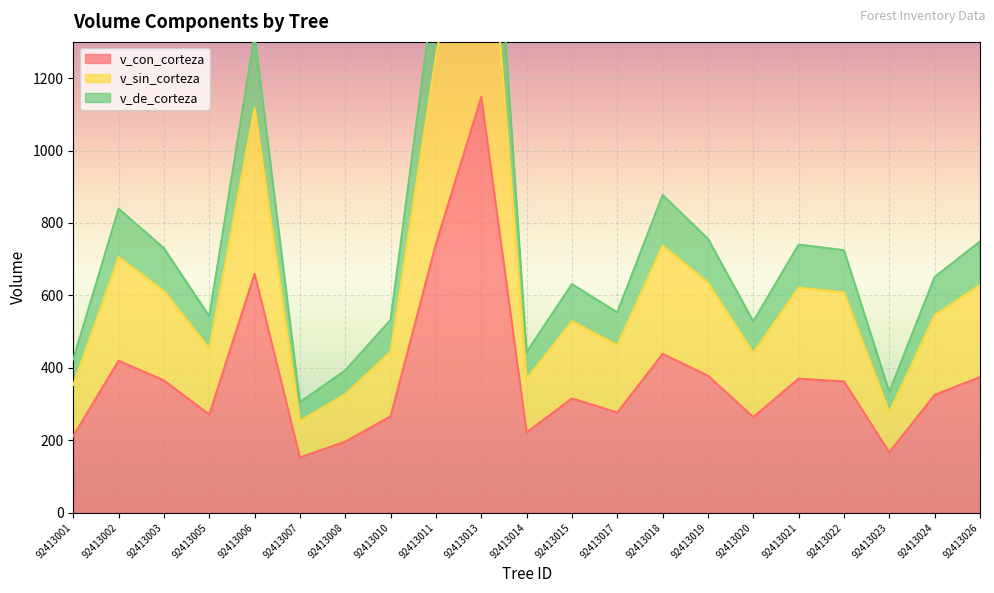

The value of v_con_corteza at 92413003 is 365.1. True or false?

True